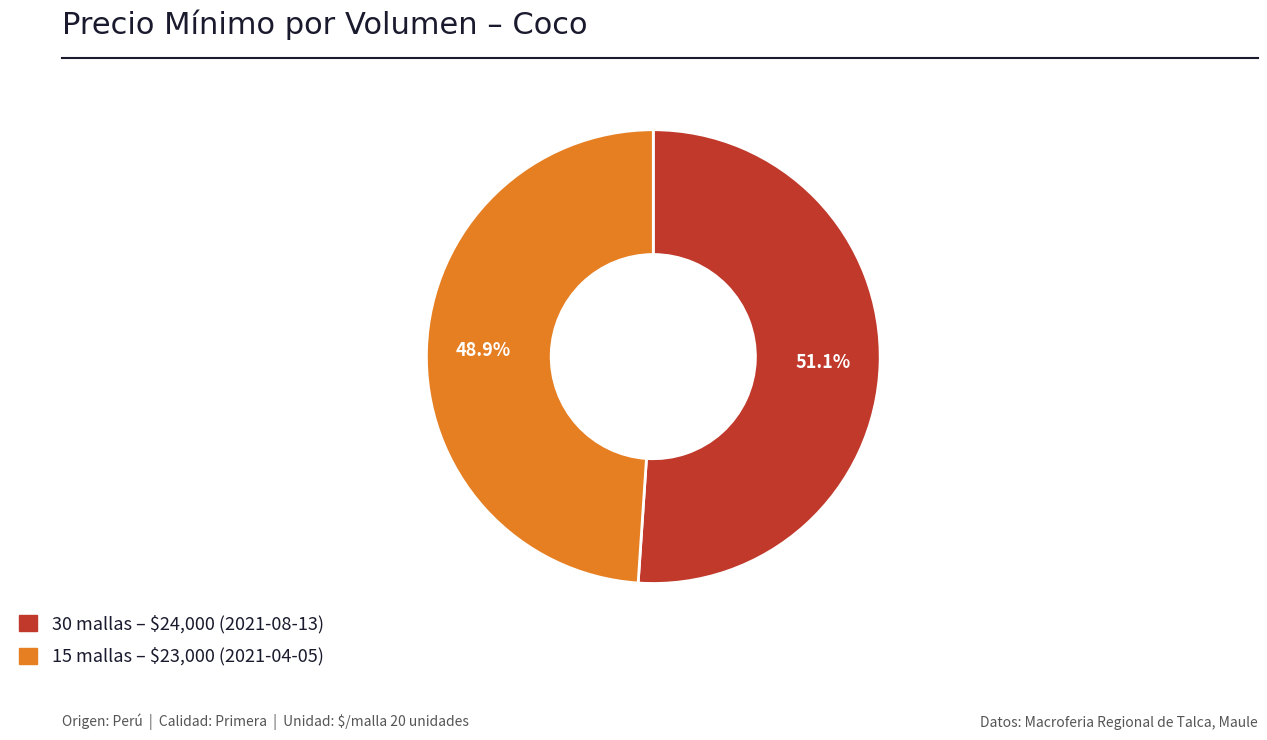

Does any single category account for the majority?

Yes